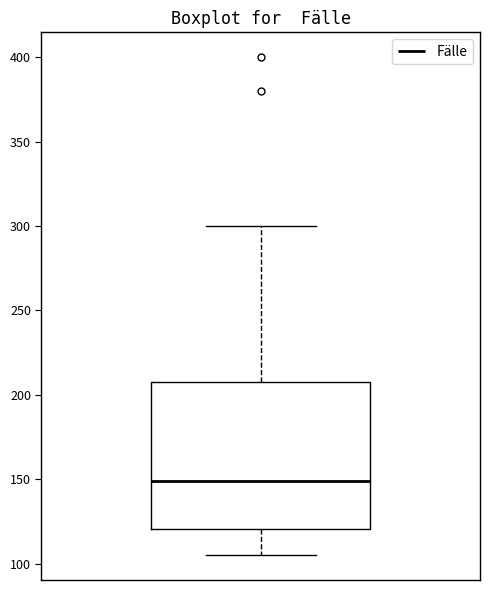

Where does the lower whisker of the box end on the y-axis? The values are not printed on the chart, so give them approximately, as read against the axis.

105